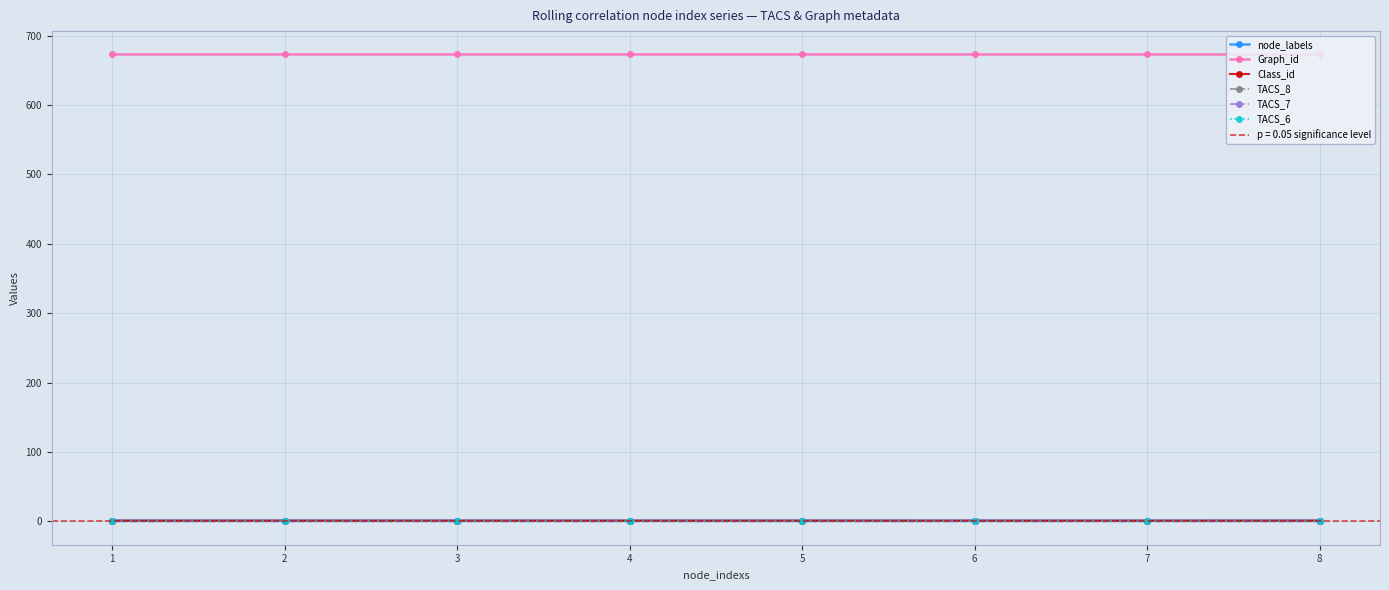

True or false: TACS_6 and node_labels cross at least once.

False